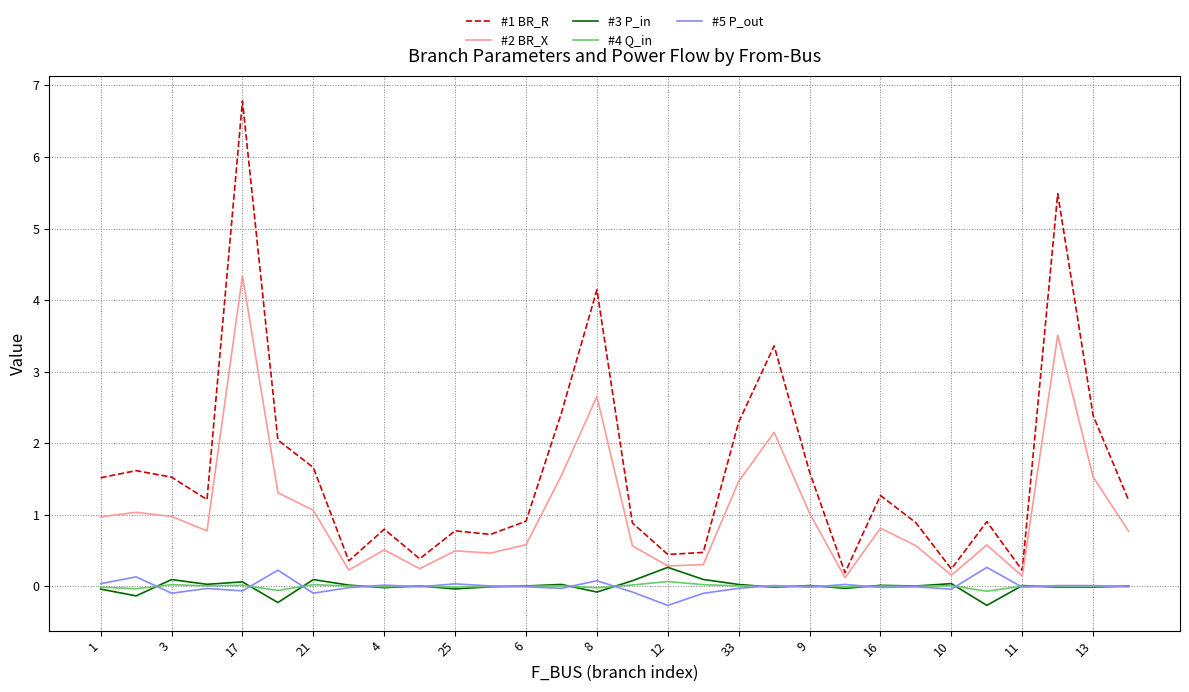

Which series has the largest total across all categories?

#1 BR_R